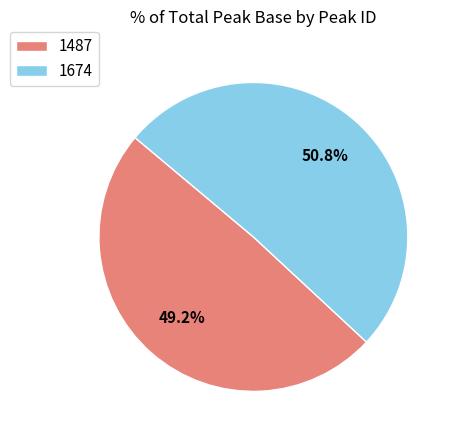

Between 1487 and 1674, which is larger?

1674